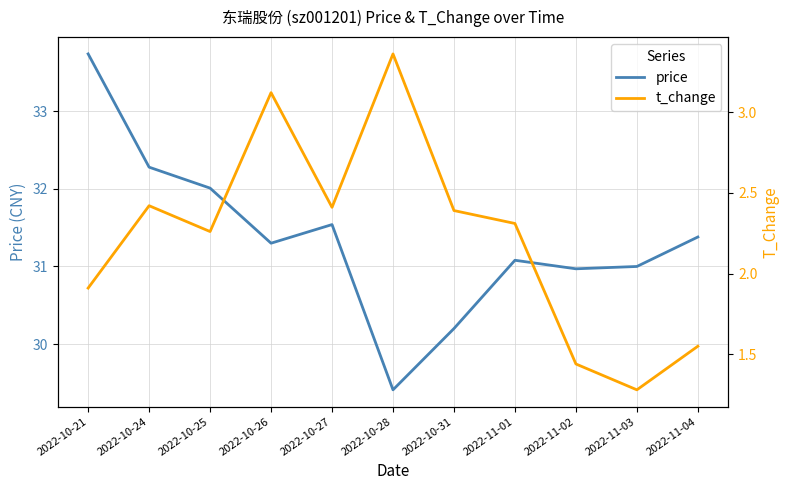

List the series in order of their peak value, highest first.

price, t_change